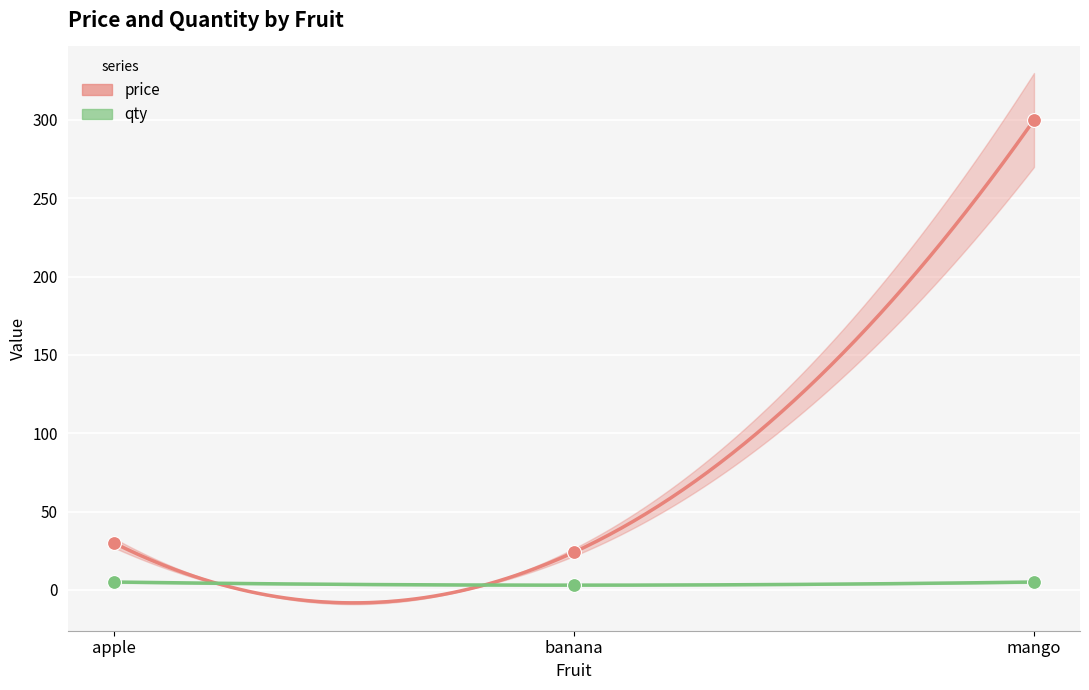

Which series has the largest total across all categories?

price